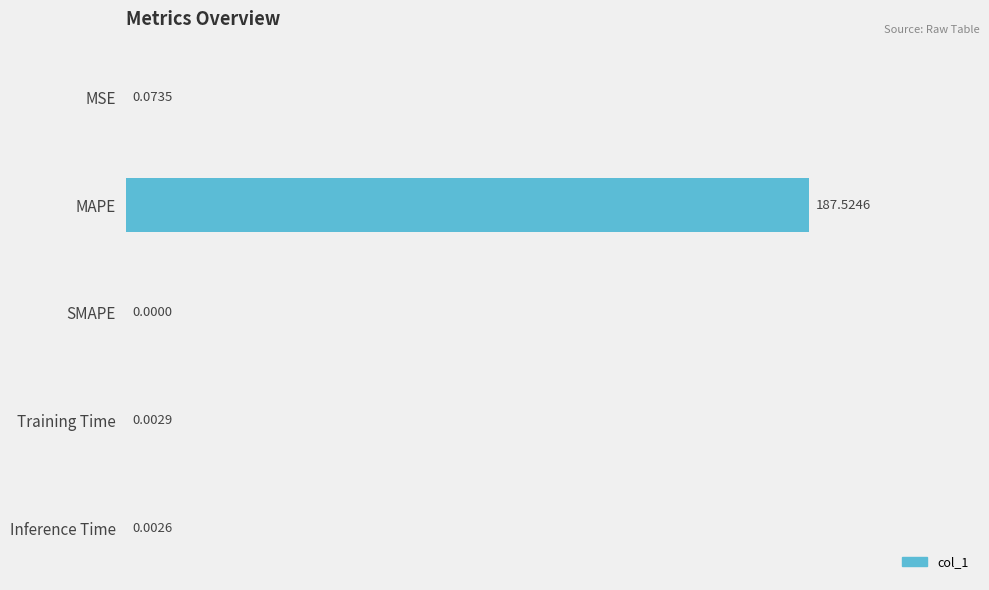

Are the bars horizontal?

Yes